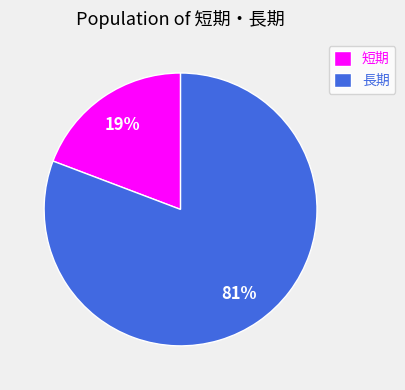

Rank the categories by value from highest to lowest.

長期, 短期